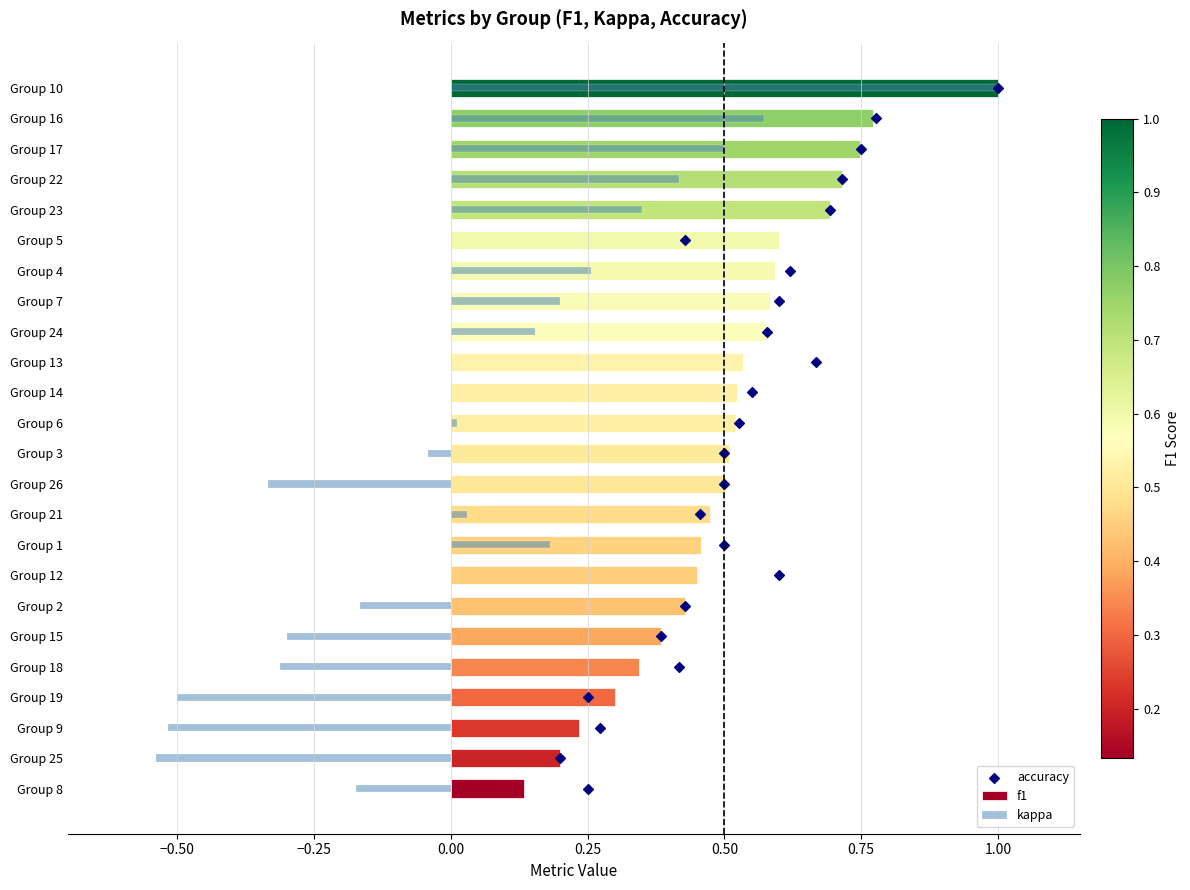

Which series has the largest total across all categories?

accuracy